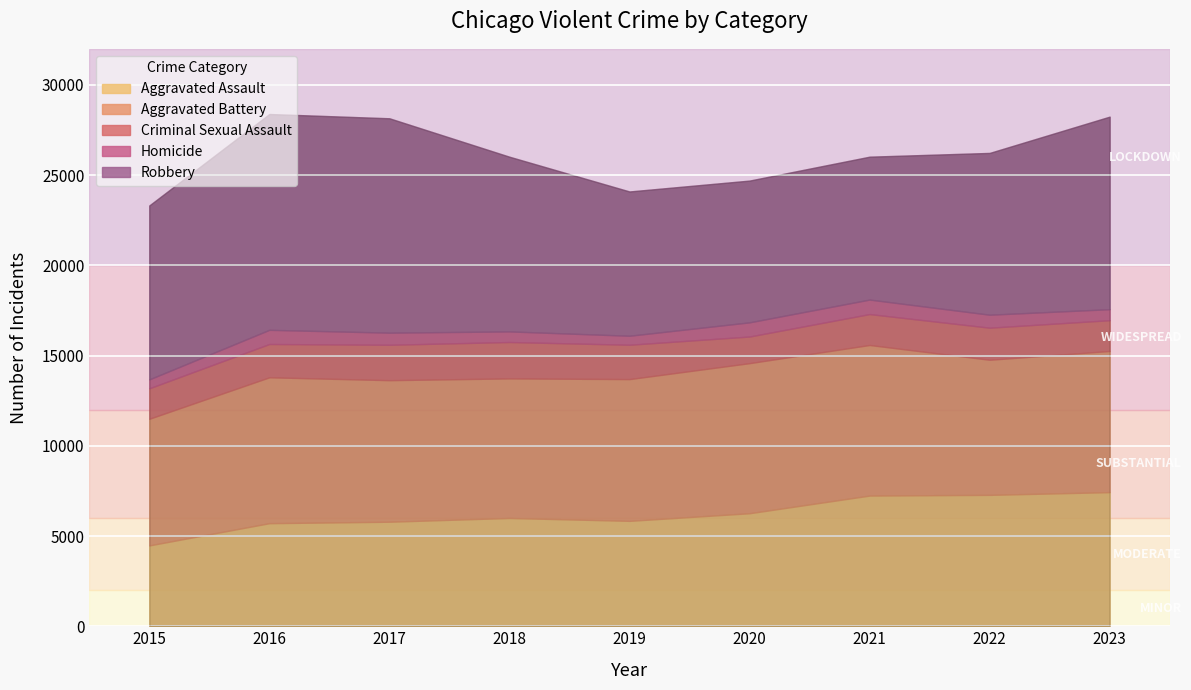

What is the difference between the Aggravated Battery values at 2023 and 2015?

806